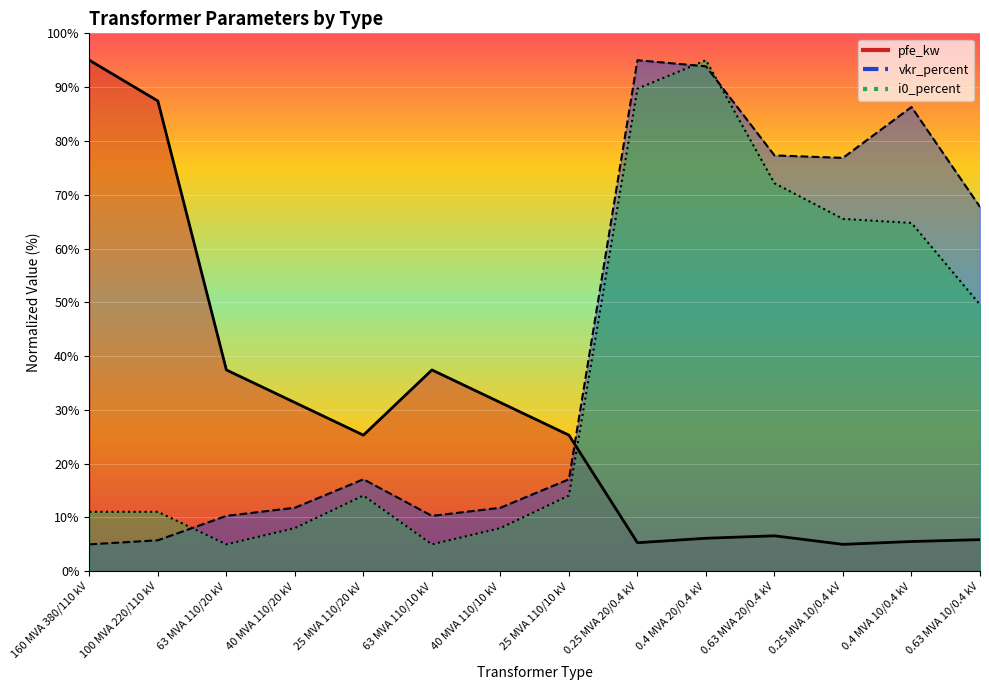

True or false: pfe_kw has a value of 9.9 at 0.63 MVA 10/0.4 kV.

False